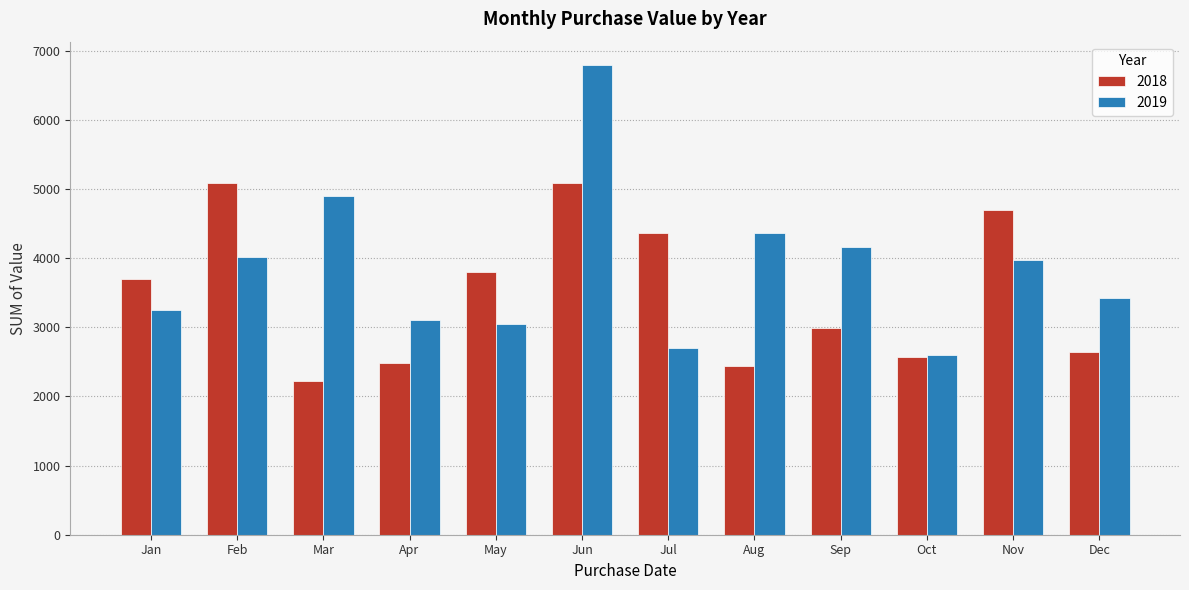

Which series has the widest spread of values?

2019